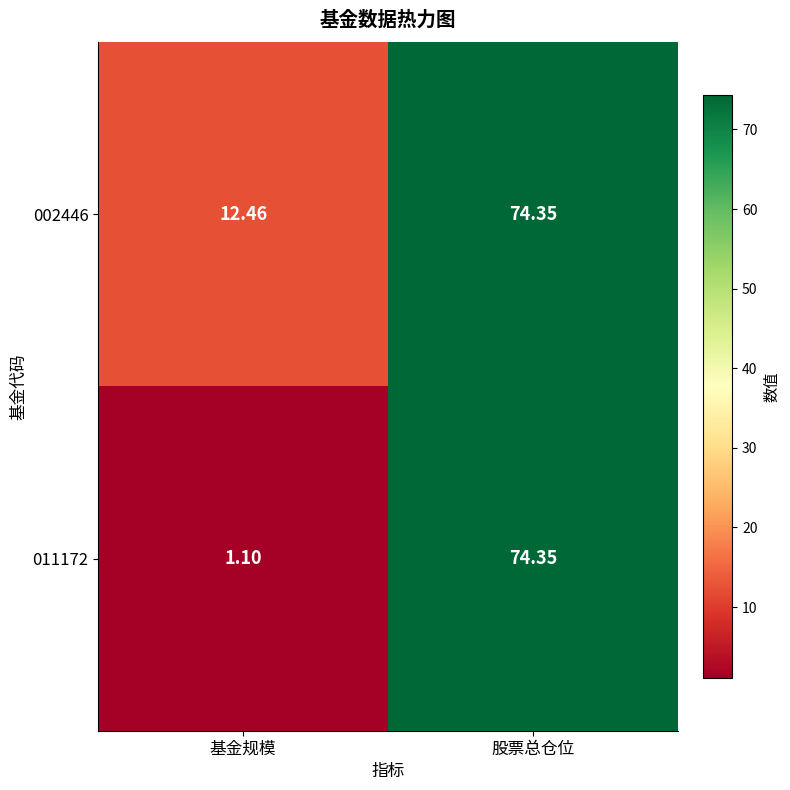

At which label does 002446 first exceed 74?

股票总仓位